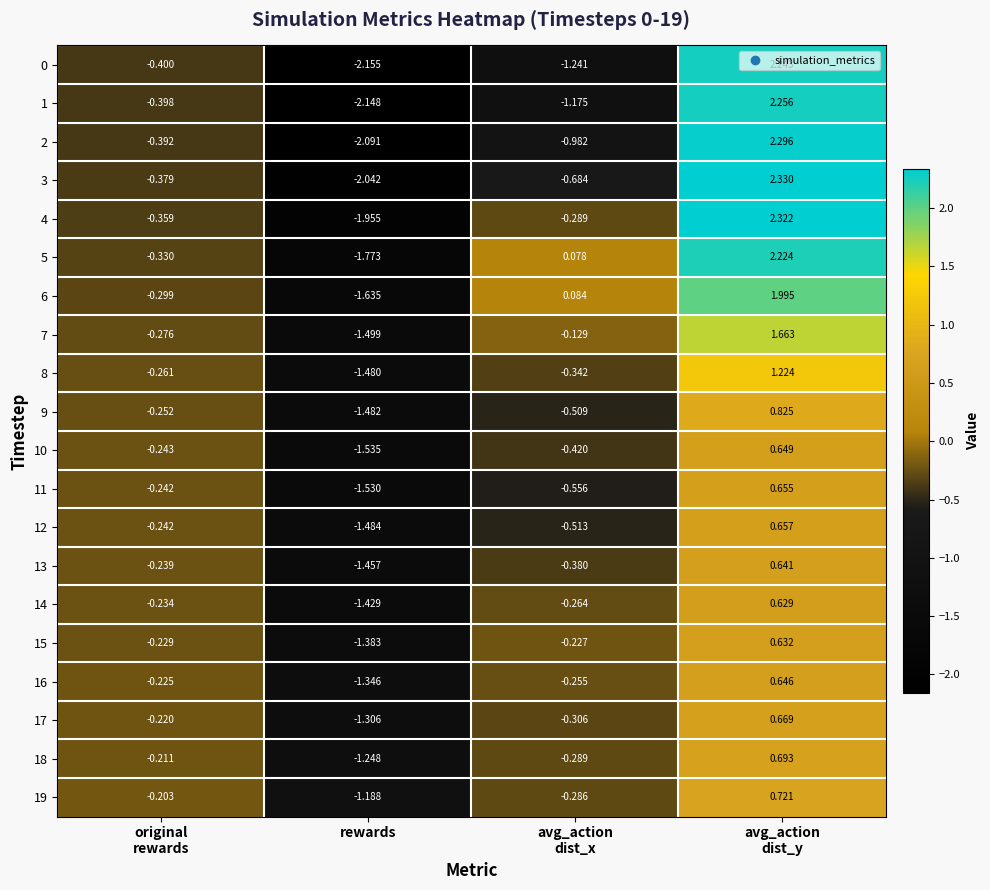

At which category does the chart reach its minimum across all series?

rewards